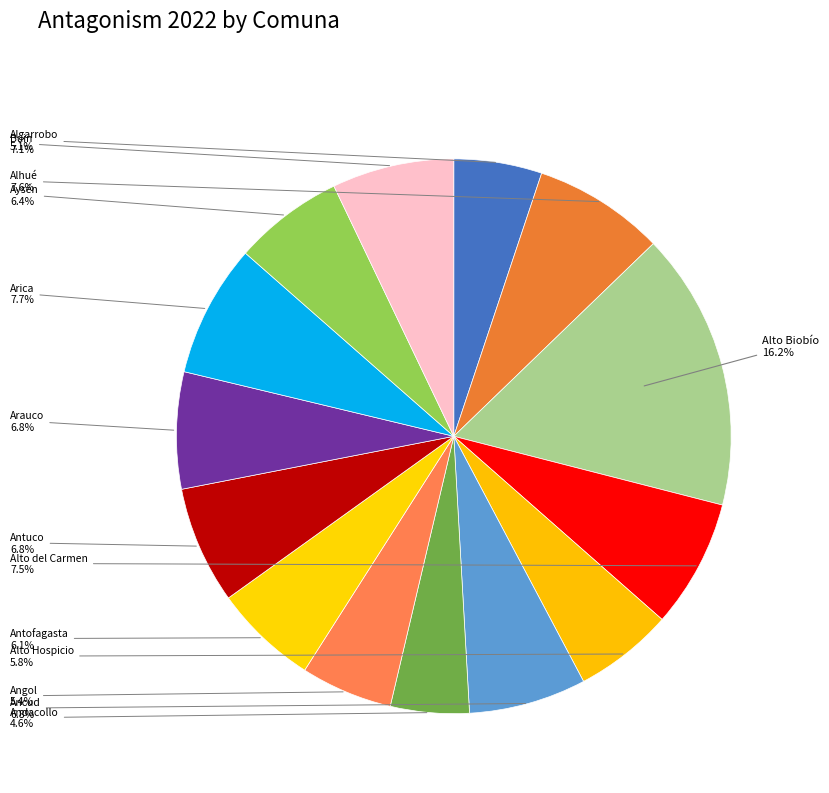

To the nearest percent, what portion does Arauco represent?

7%